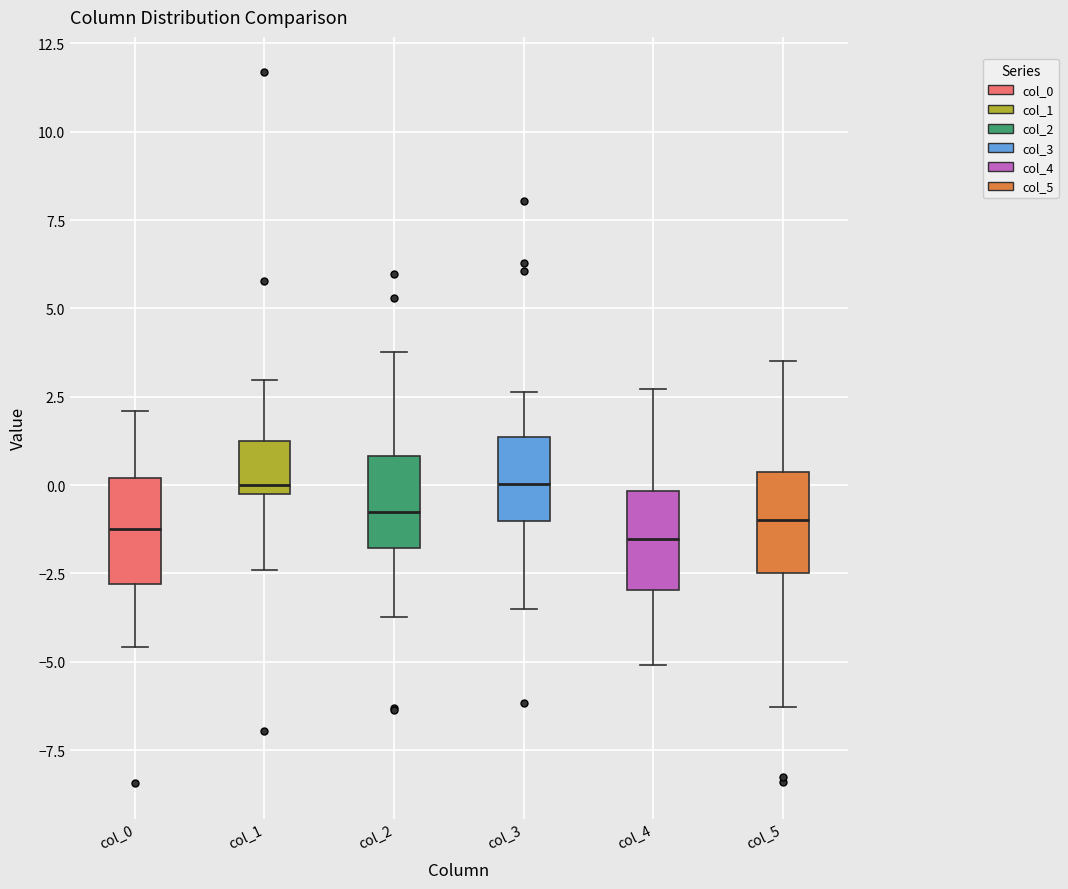

Reading left to right, transcribe this box plot: for each box, give where its median line is, the range the box spans, and where its two whiskers end, as read against the y-axis. The values are not printed on the chart, so give them approximately, as read against the axis.

col_0: median -1.0, box -3.0 to 0.0, whiskers -4.5 to 2.0
col_1: median 0.0, box -0.5 to 1.5, whiskers -2.5 to 3.0
col_2: median -1.0, box -2.0 to 1.0, whiskers -3.5 to 4.0
col_3: median 0.0, box -1.0 to 1.5, whiskers -3.5 to 2.5
col_4: median -1.5, box -3.0 to 0.0, whiskers -5.0 to 2.5
col_5: median -1.0, box -2.5 to 0.5, whiskers -6.5 to 3.5